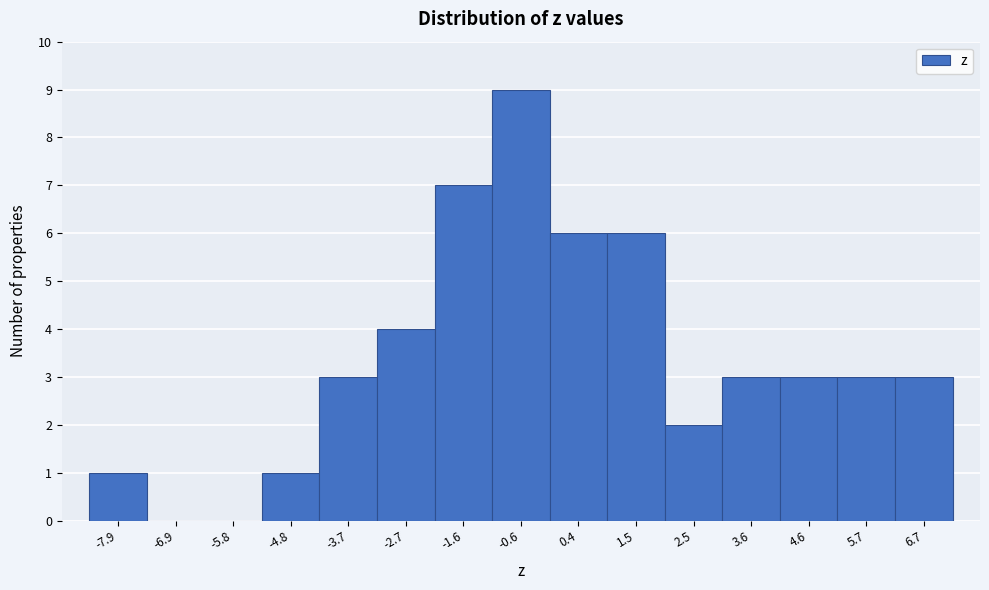

Reading left to right, what are all the values shown in this chart?

-7.9=1	-6.9=0	-5.8=0	-4.8=1	-3.7=3	-2.7=4	-1.6=7	-0.6=9	0.4=6	1.5=6	2.5=2	3.6=3	4.6=3	5.7=3	6.7=3